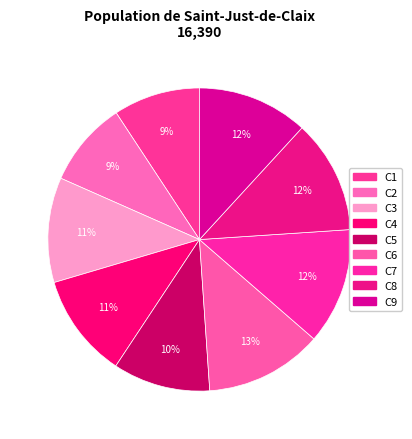

Which has a higher value, C6 or C3?

C6